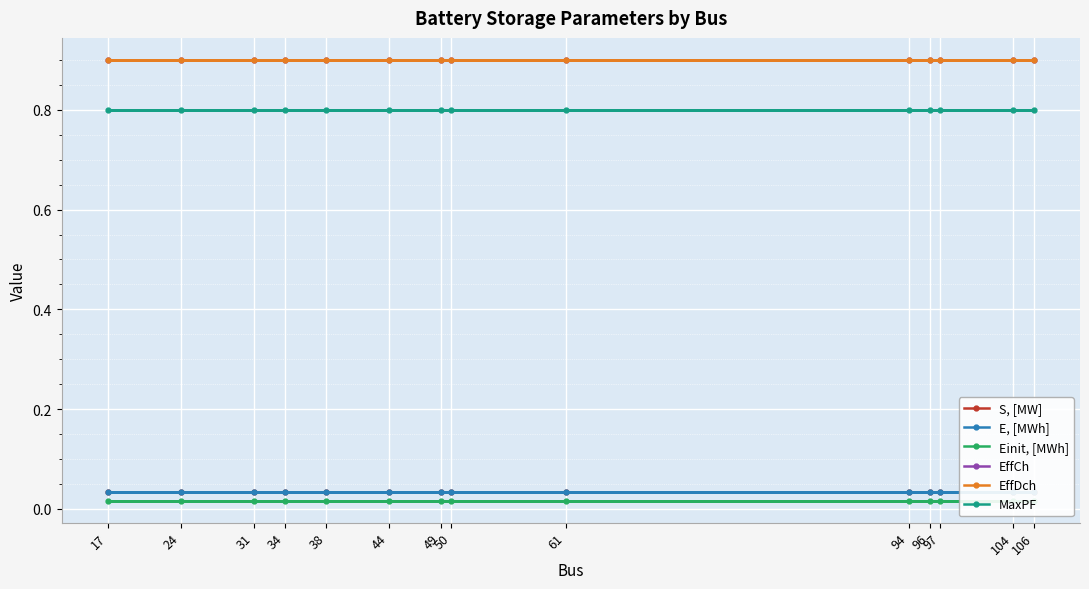

How many lines are shown in the chart?

6